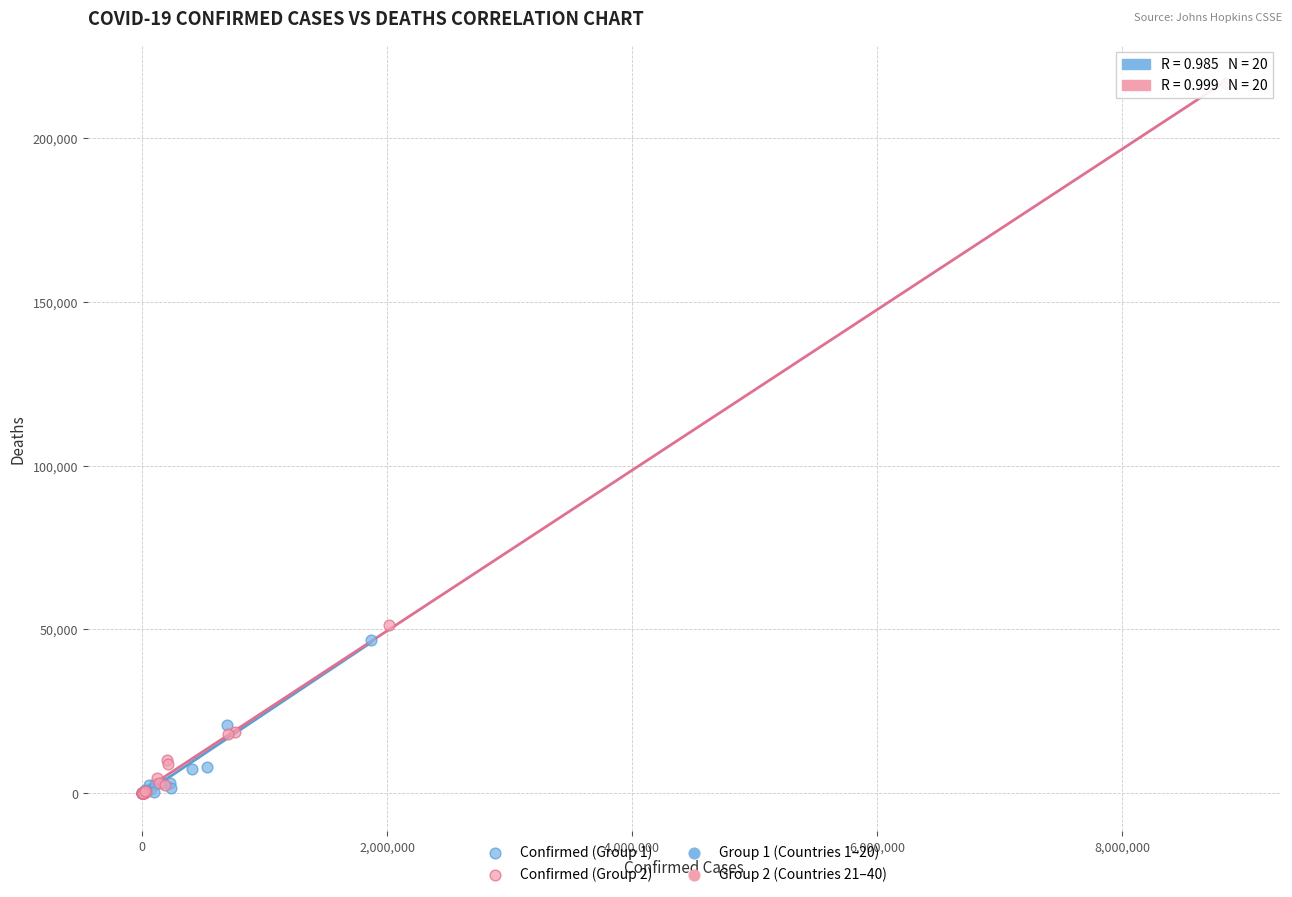

Which series has the largest Y range (max minus min)?

Confirmed (Group 2)